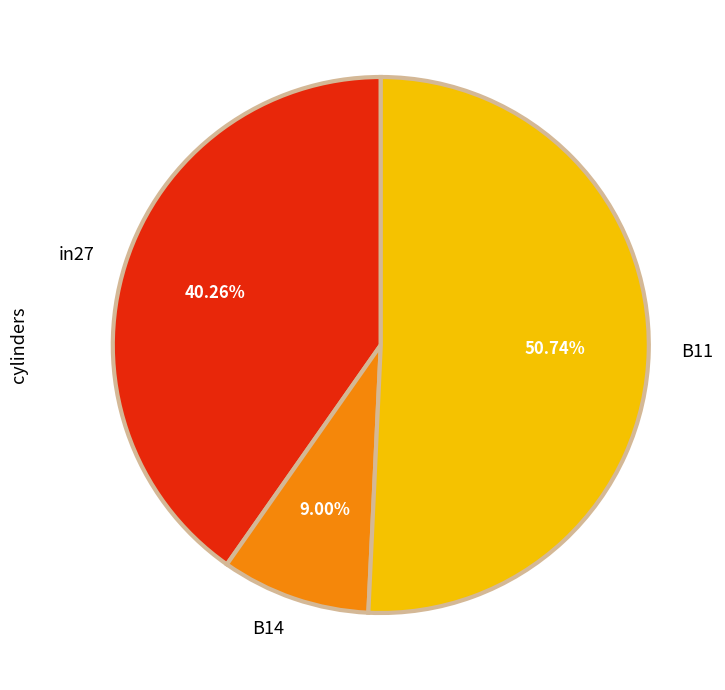

Is B11 the majority of the pie?

Yes